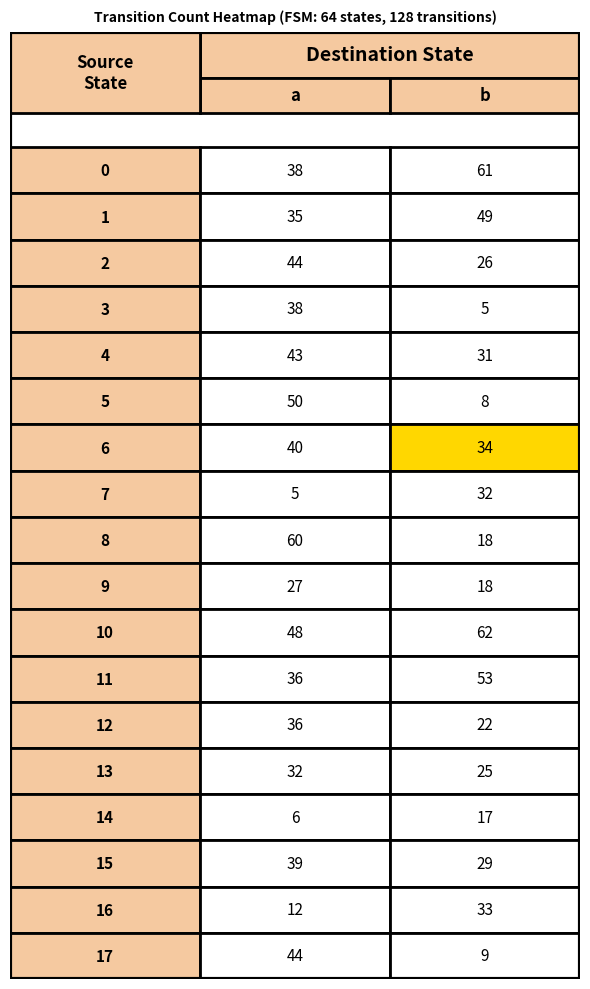

What is the minimum value shown in the chart?

5